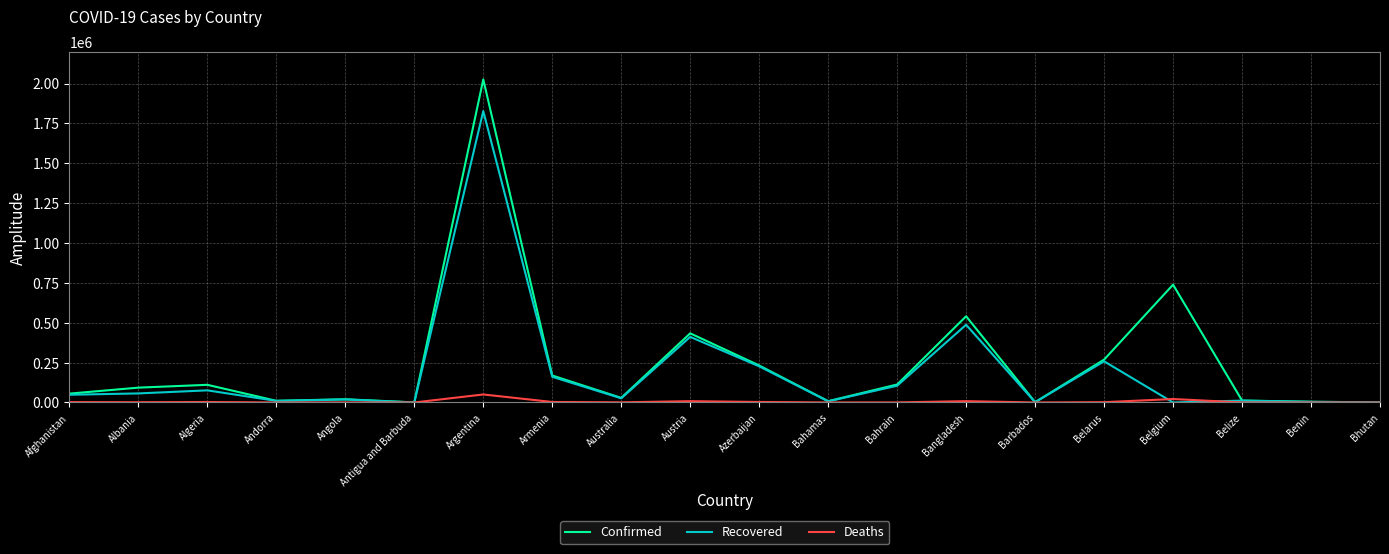

Which category has the highest value in the Confirmed series?

Argentina